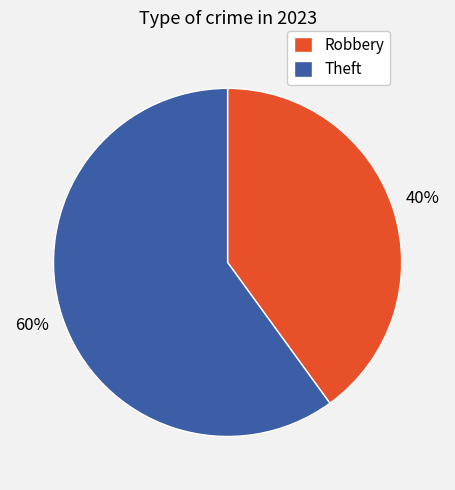

To the nearest percent, what is the combined percentage of Theft and Robbery?

100%